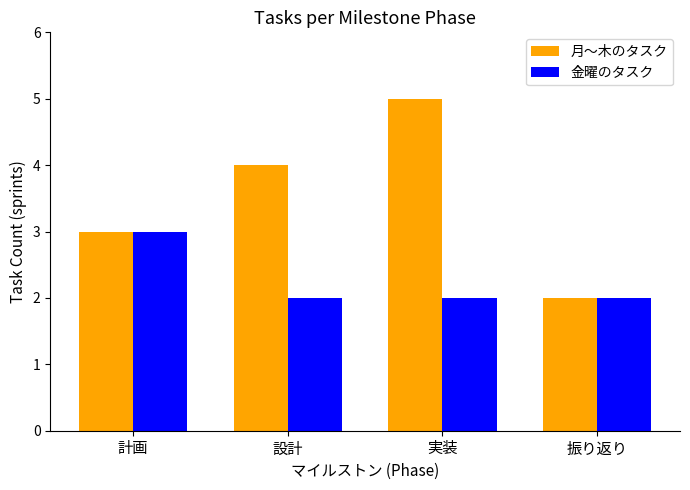

Count the 月～木のタスク values in the range 3 to 5.

3